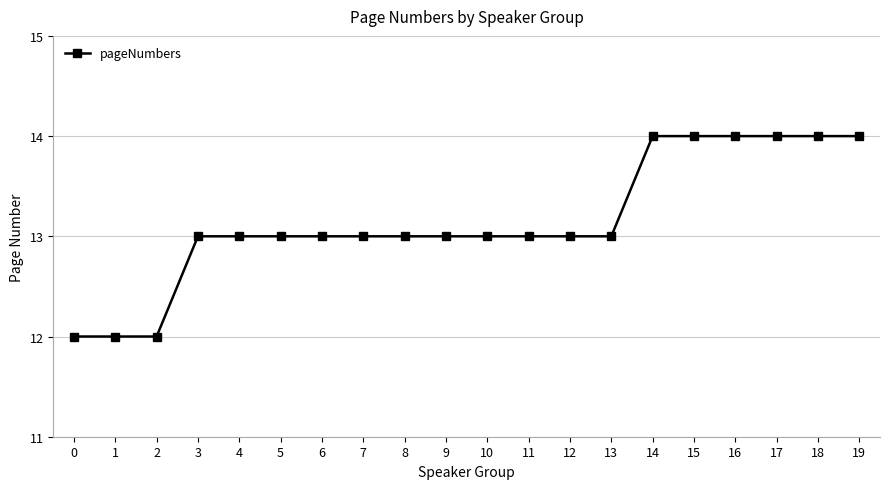

Is it true that the value at 4 is 13?

True